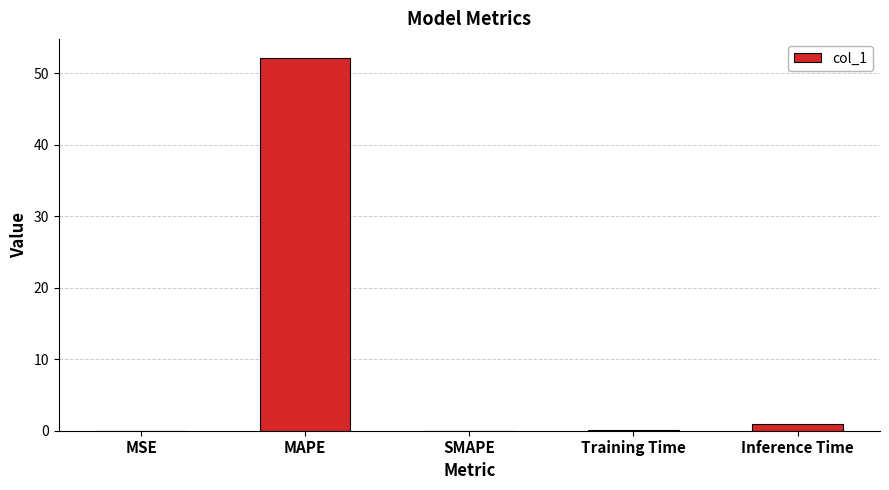

How many series are shown in this chart?

1